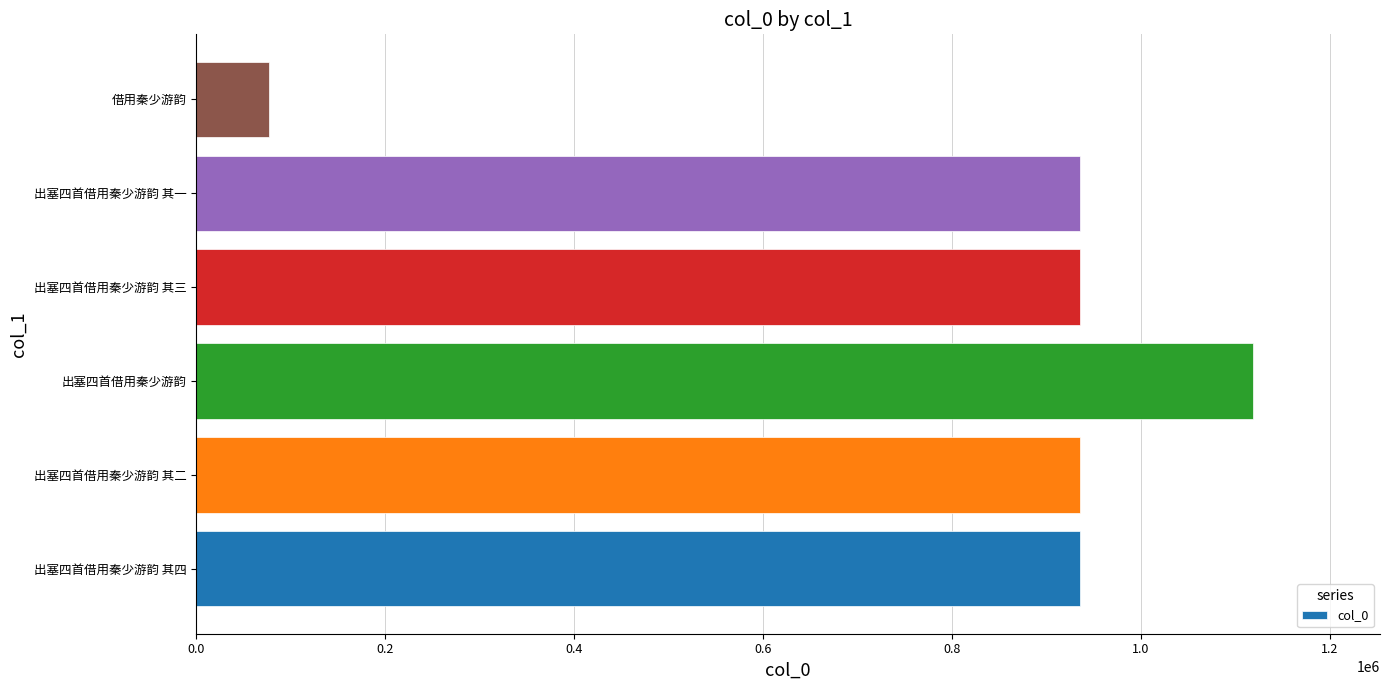

Which has a higher value, 出塞四首借用秦少游韵 其四 or 借用秦少游韵?

出塞四首借用秦少游韵 其四